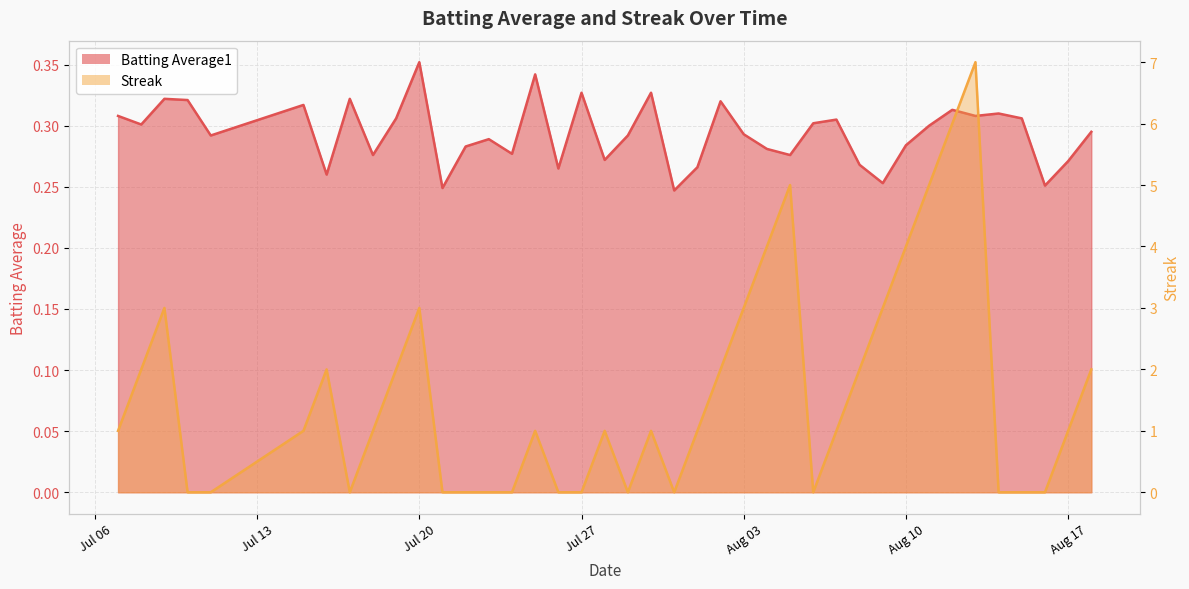

Which series ends up on top after the final intersection of Streak and Batting Average1?

Streak